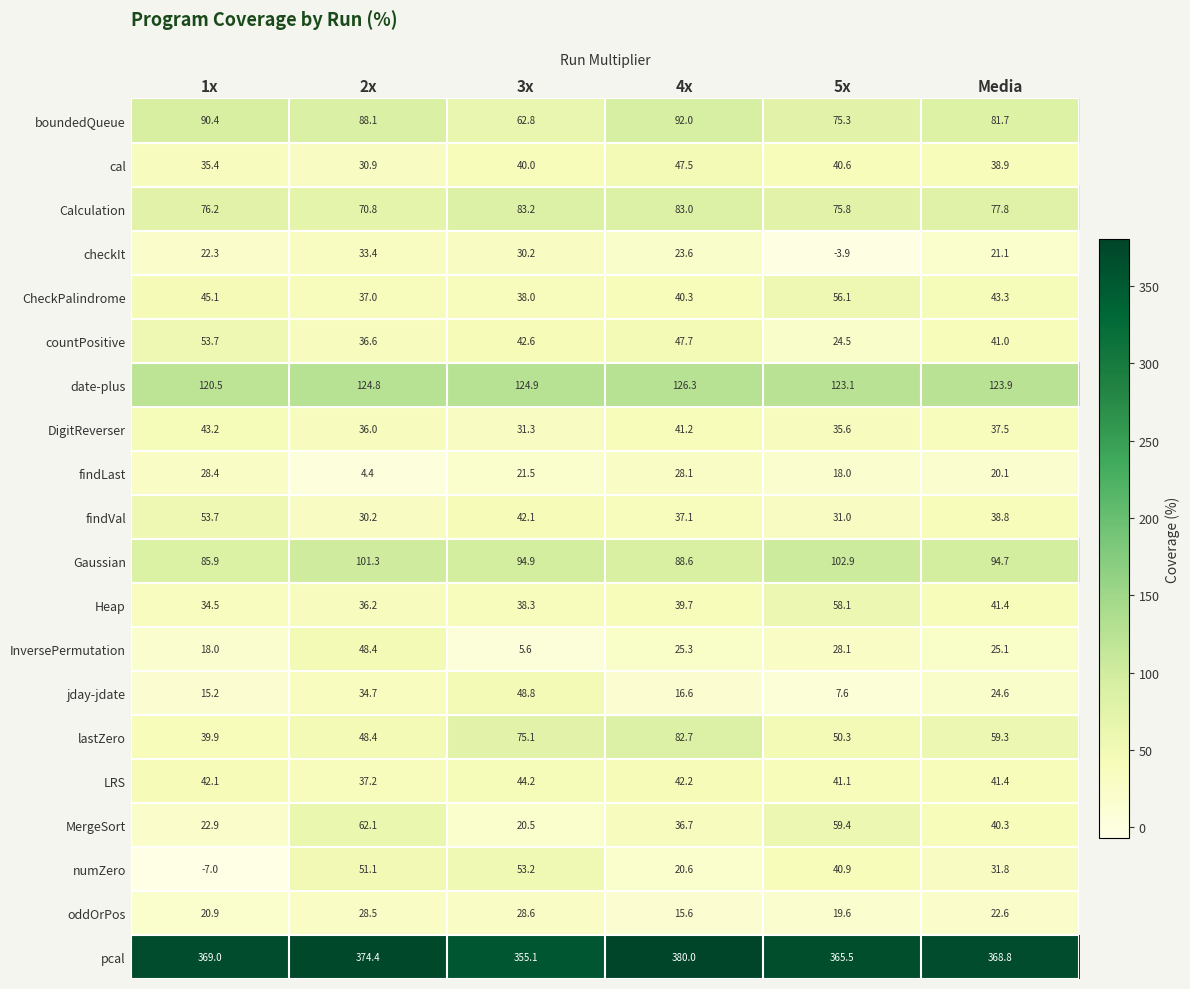

Is it true that MergeSort equals 54.8 at Media?

False